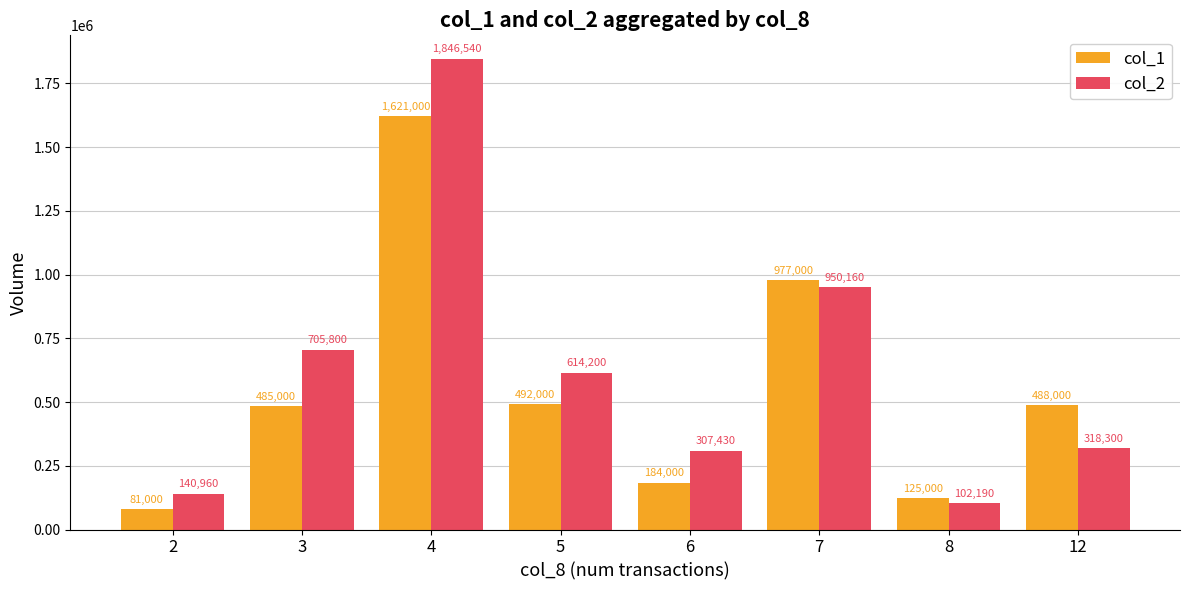

Reading left to right, extract all data points from this chart.

col_1: 2=81000	3=485000	4=1621000	5=492000	6=184000	7=977000	8=125000	12=488000
col_2: 2=140960	3=705800	4=1846540	5=614200	6=307430	7=950160	8=102190	12=318300